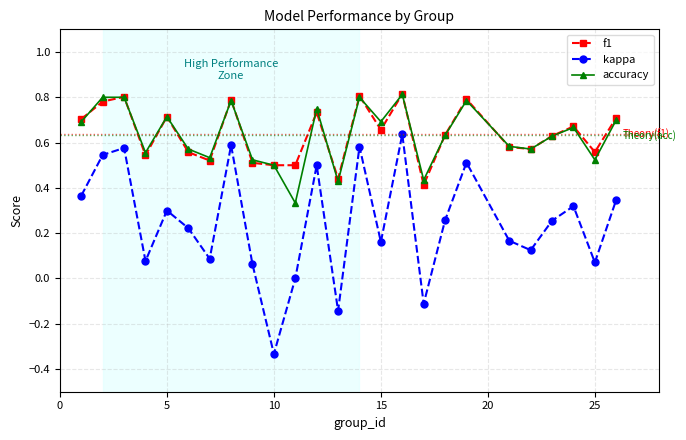

Which series has the largest range (max minus min)?

kappa